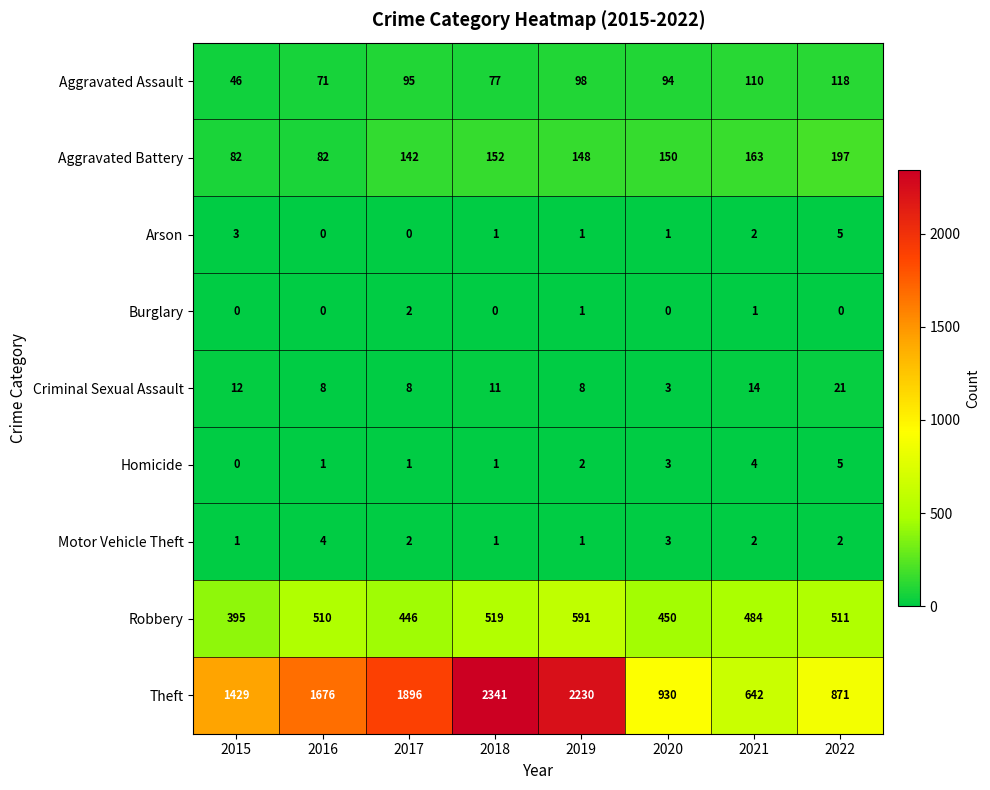

Which series has the largest total across all categories?

Theft